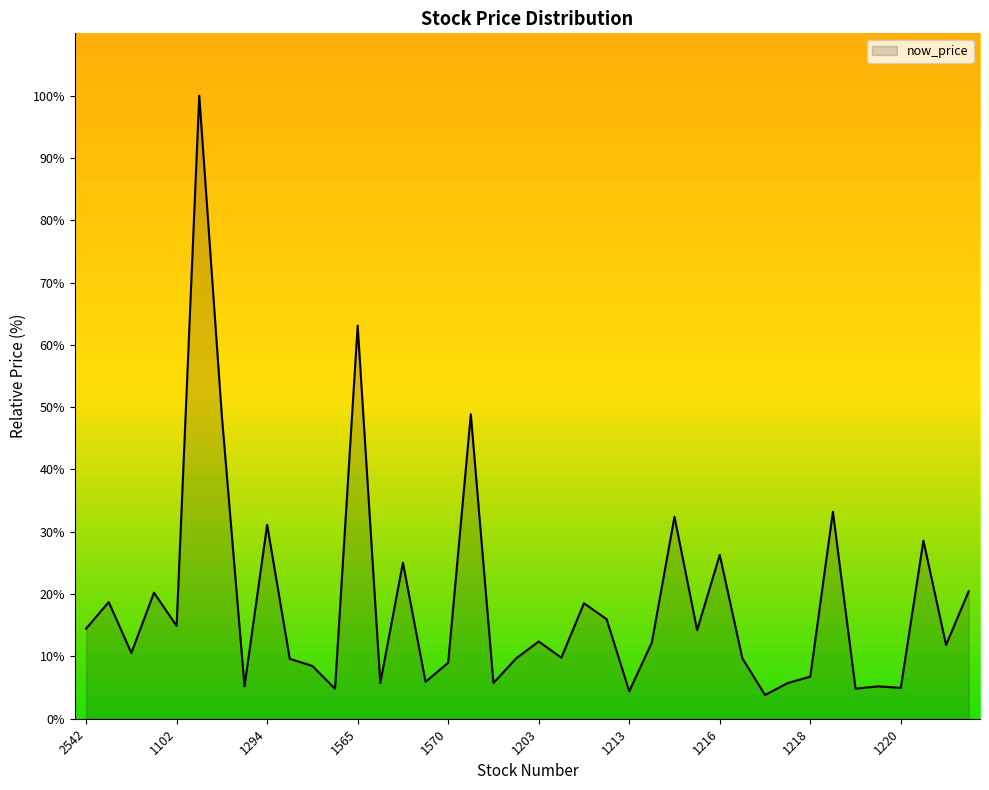

What is the smallest value displayed?

3.8